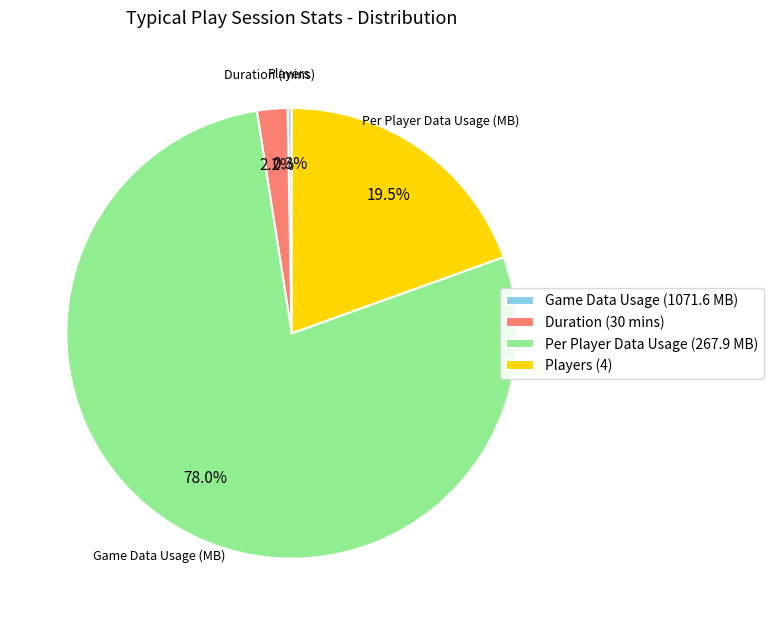

What percentage is NOT represented by Duration (30 mins)?

97.8%